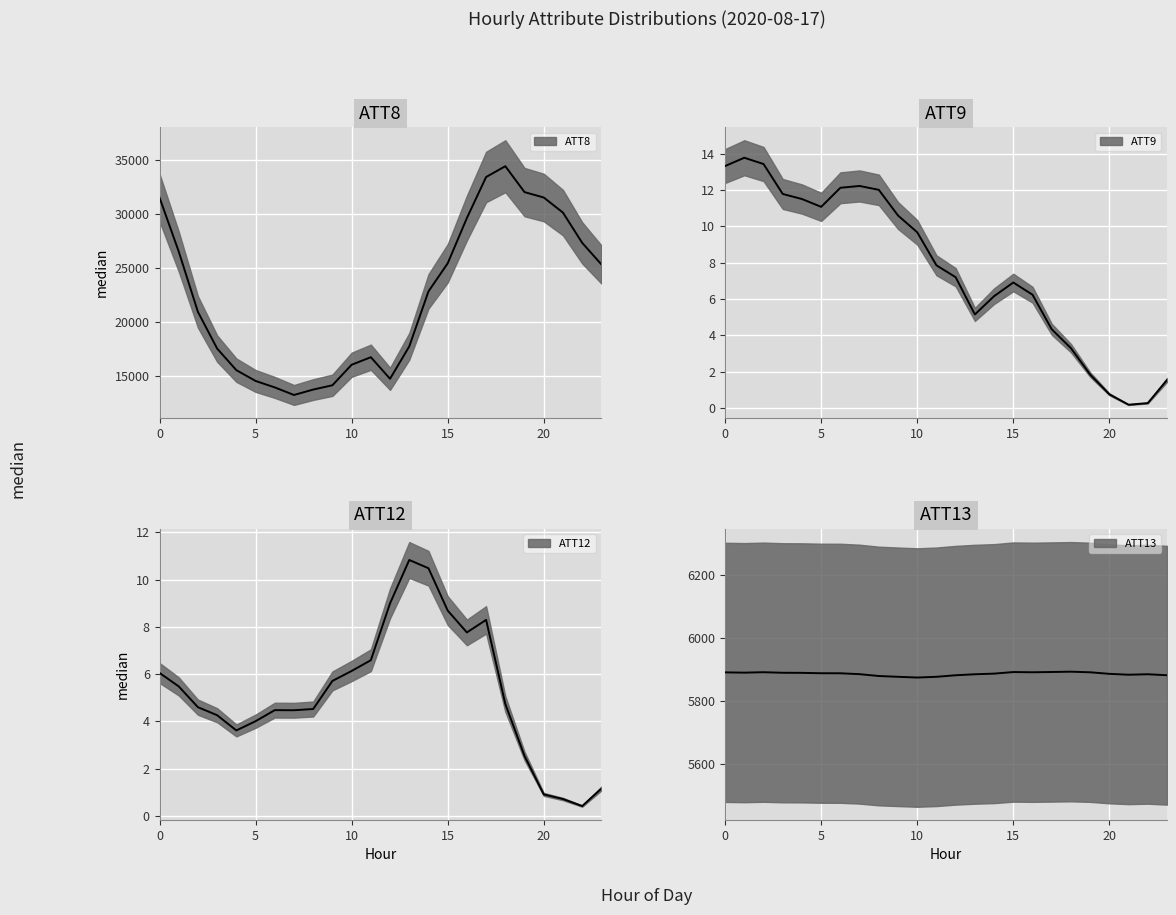

What is the sum of the ATT9 values at 16 and 2?

19.7